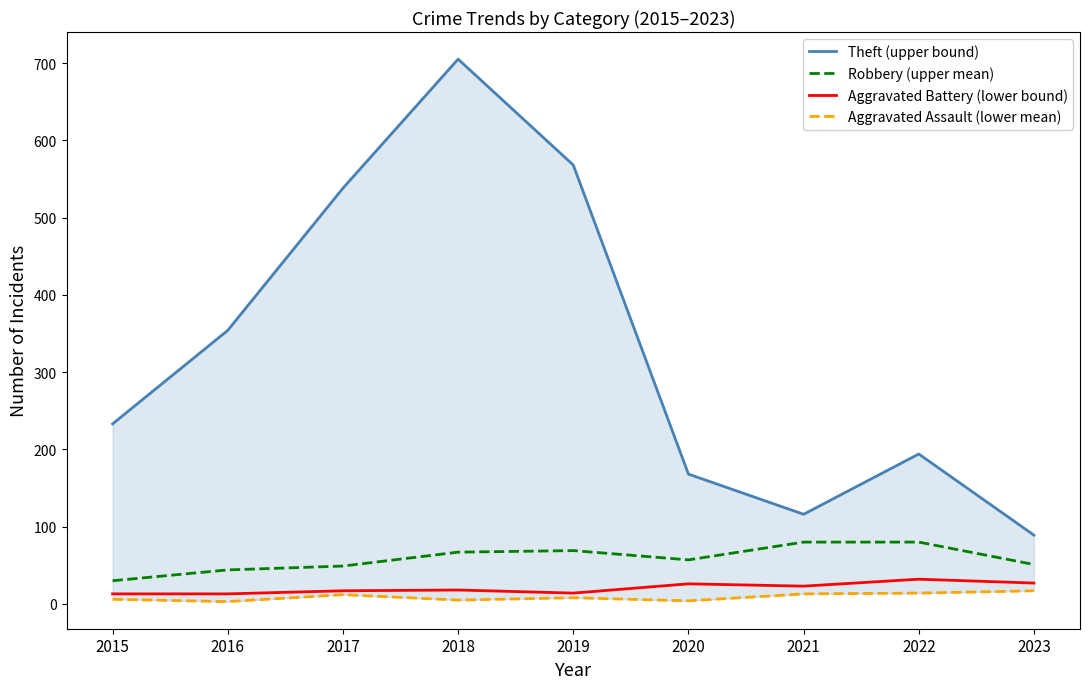

At which label does Robbery (upper mean) reach its peak?

2021